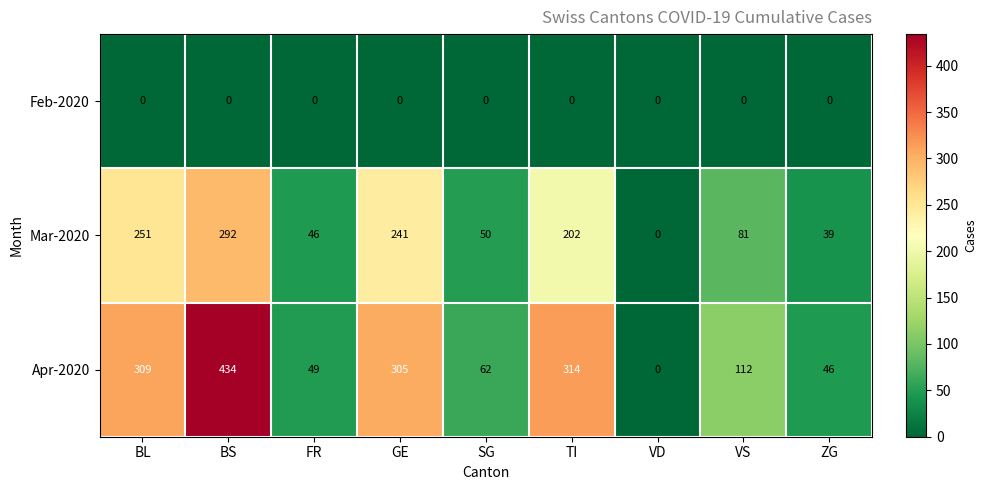

Rank the series by their maximum value, from highest to lowest.

Apr-2020, Mar-2020, Feb-2020